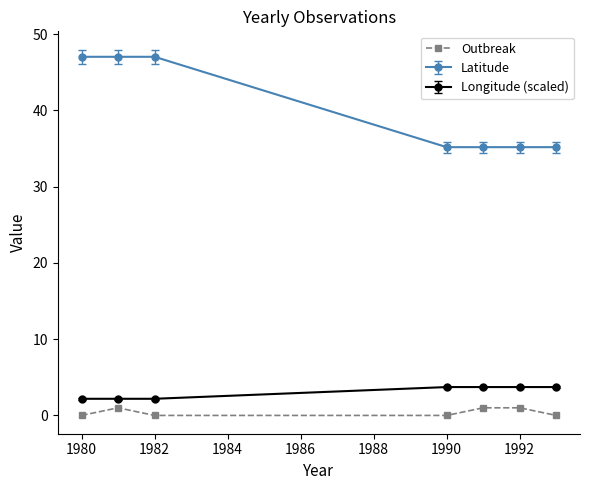

What is the average value of the Outbreak series?

0.4